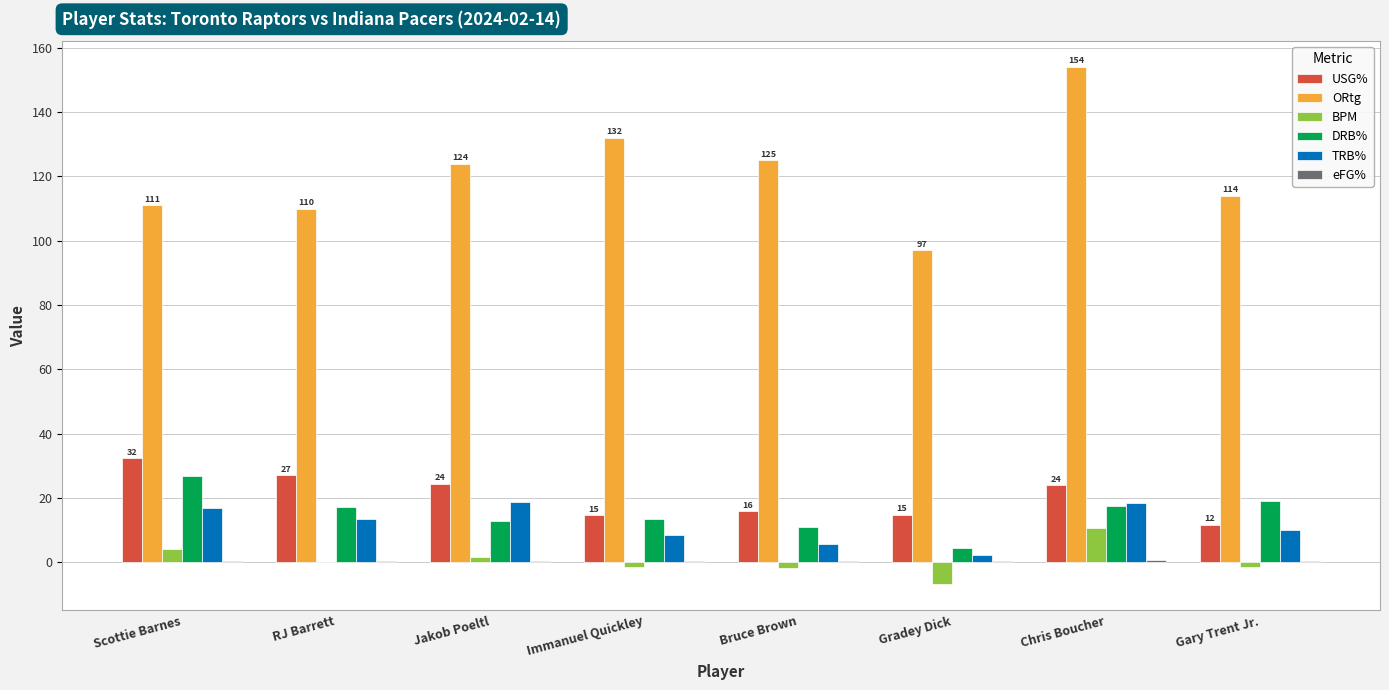

Is it true that DRB% equals 11.2 at Chris Boucher?

False